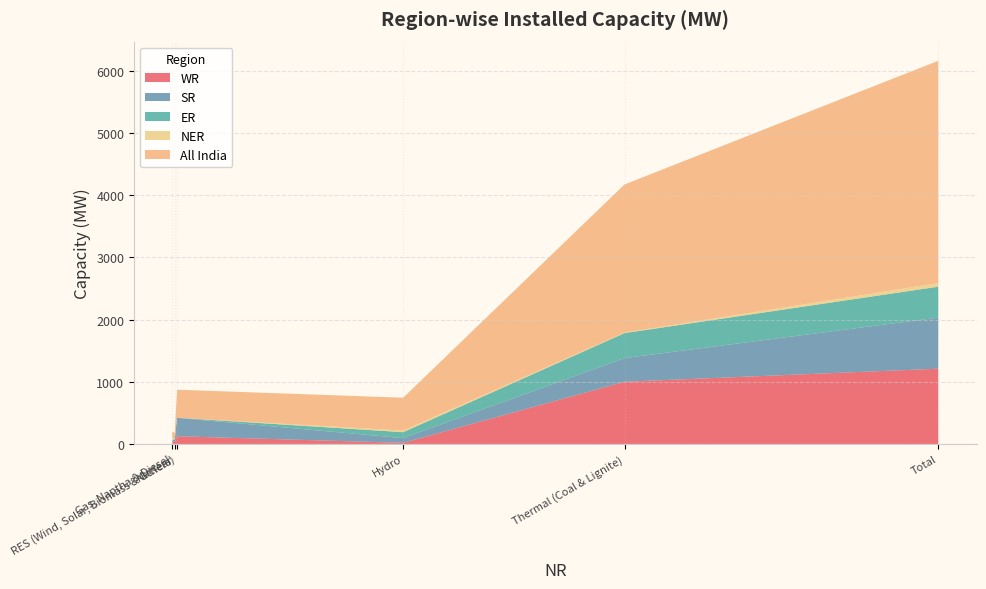

Reading right to left, what are all the values shown in this chart?

WR: Total=1210	RES (Wind, Solar, Biomass & Others)=124	Gas, Naptha & Diesel=39	Nuclear=30	Hydro=18	Thermal (Coal & Lignite)=1000
SR: Total=821	RES (Wind, Solar, Biomass & Others)=296	Gas, Naptha & Diesel=23	Nuclear=45	Hydro=76	Thermal (Coal & Lignite)=380
All India: Total=3573	RES (Wind, Solar, Biomass & Others)=451	Gas, Naptha & Diesel=110	Nuclear=102	Hydro=528	Thermal (Coal & Lignite)=2381
ER: Total=497	RES (Wind, Solar, Biomass & Others)=1	Gas, Naptha & Diesel=0	Nuclear=0	Hydro=95	Thermal (Coal & Lignite)=402
NER: Total=58	RES (Wind, Solar, Biomass & Others)=0	Gas, Naptha & Diesel=25	Nuclear=0	Hydro=26	Thermal (Coal & Lignite)=8